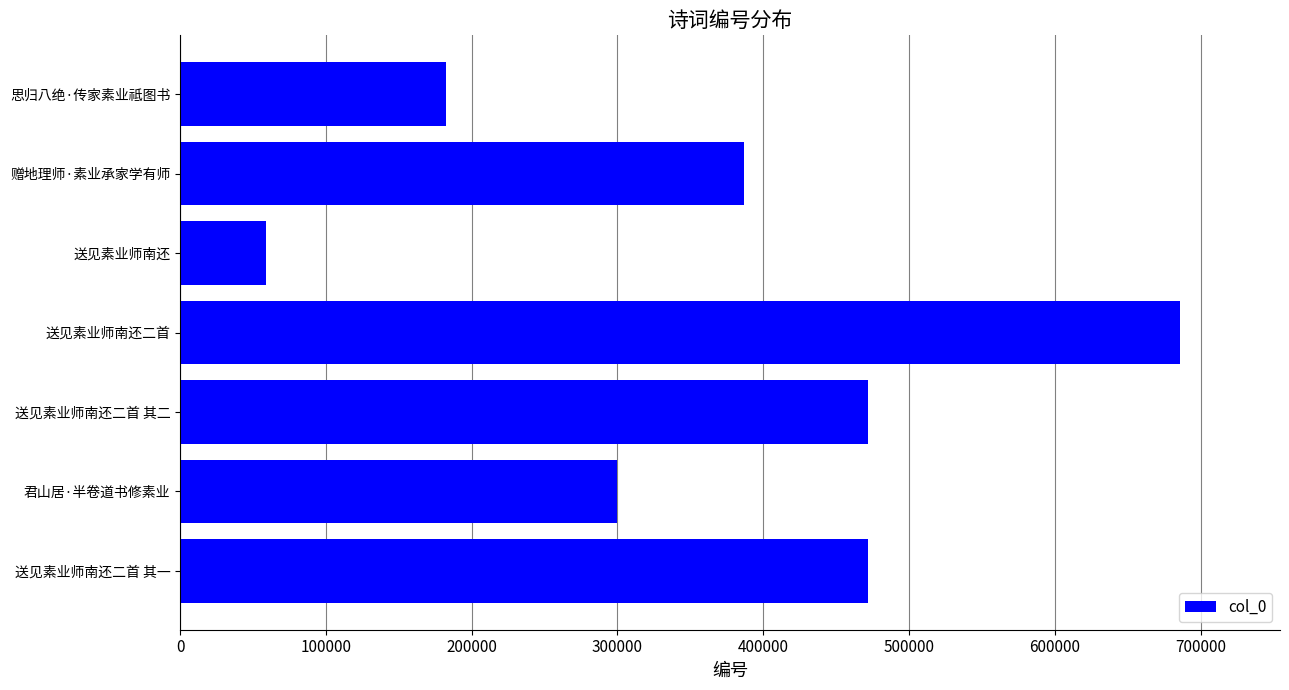

What is the change in value from 送见素业师南还二首 其一 to 思归八绝·传家素业祗图书?

-289342